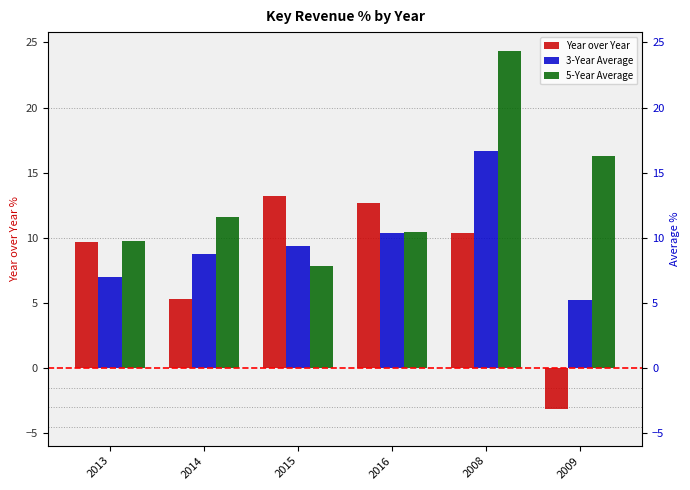

What is the minimum value shown in the chart?

-3.1